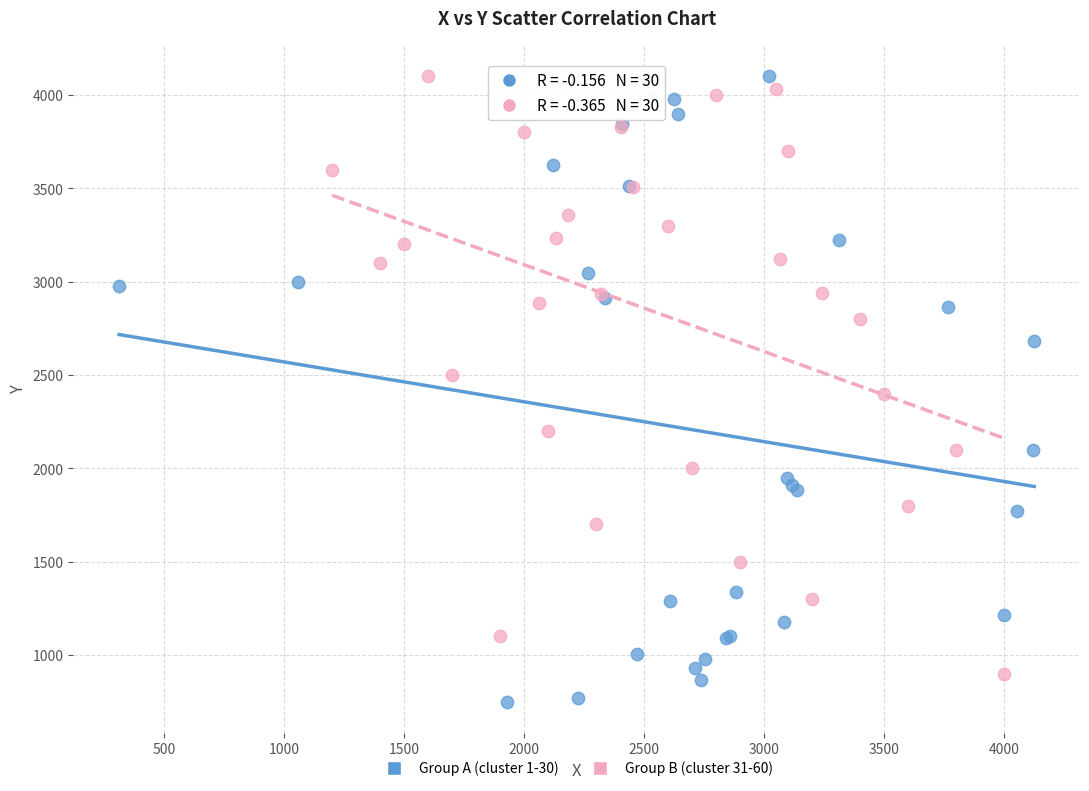

Which series contains the lowest Y value?

Group A (cluster 1-30)